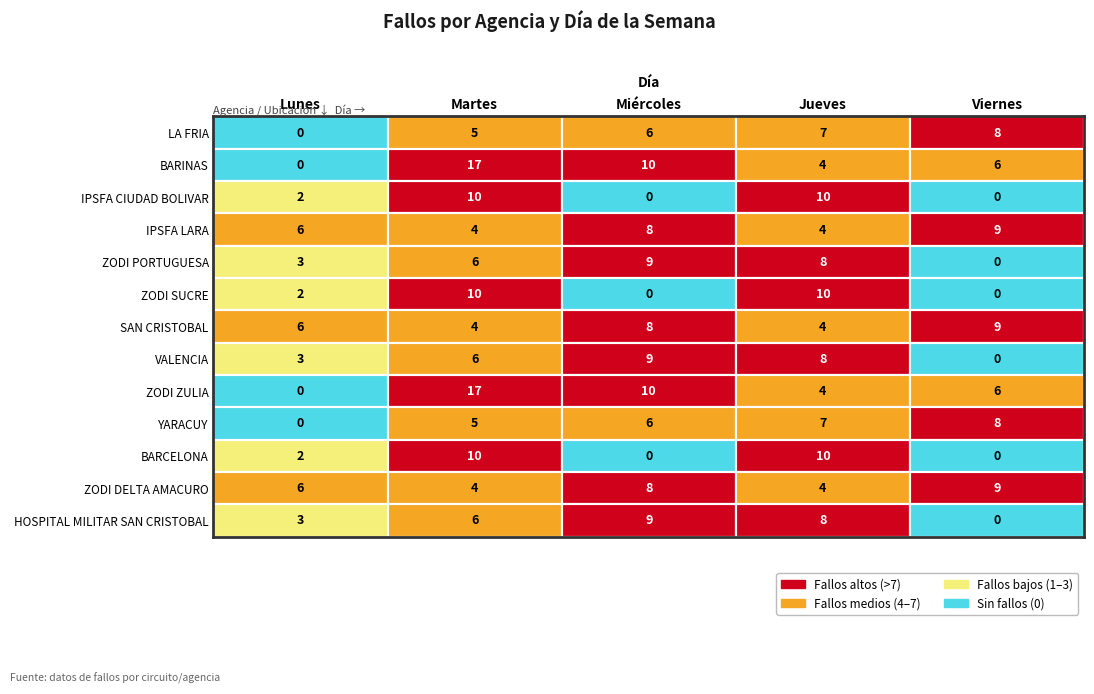

How many series are shown in this chart?

13